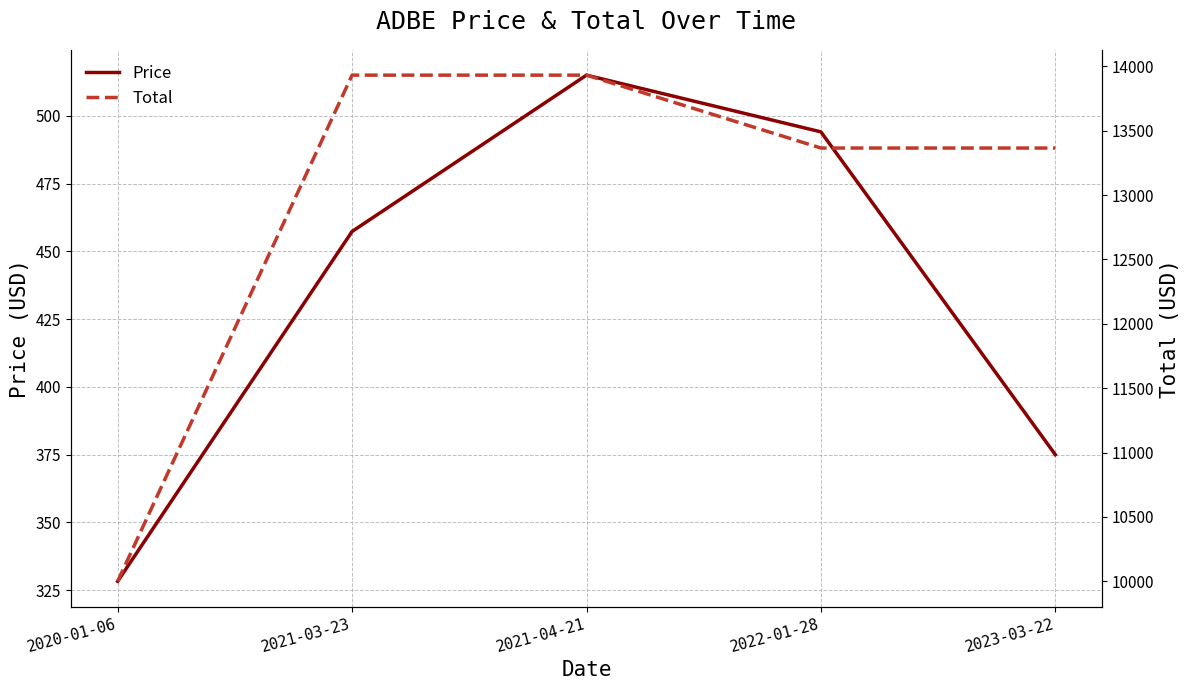

At how many categories does at least one series exceed 4287?

5